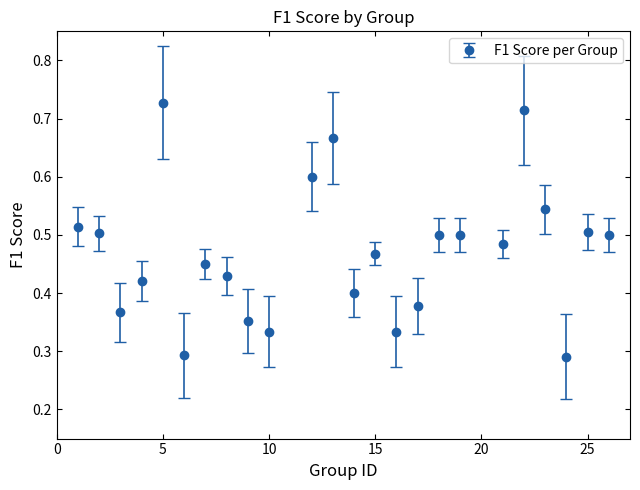

How many interior local valleys (lower than both neighbors) does the data have?

7